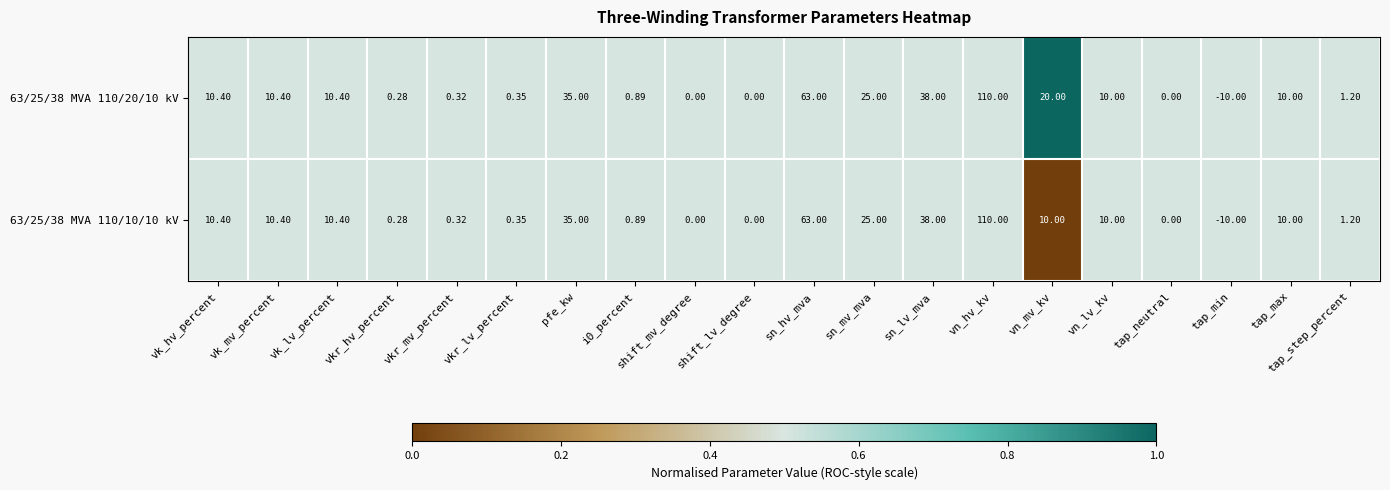

At which category does the chart reach its minimum across all series?

tap_min